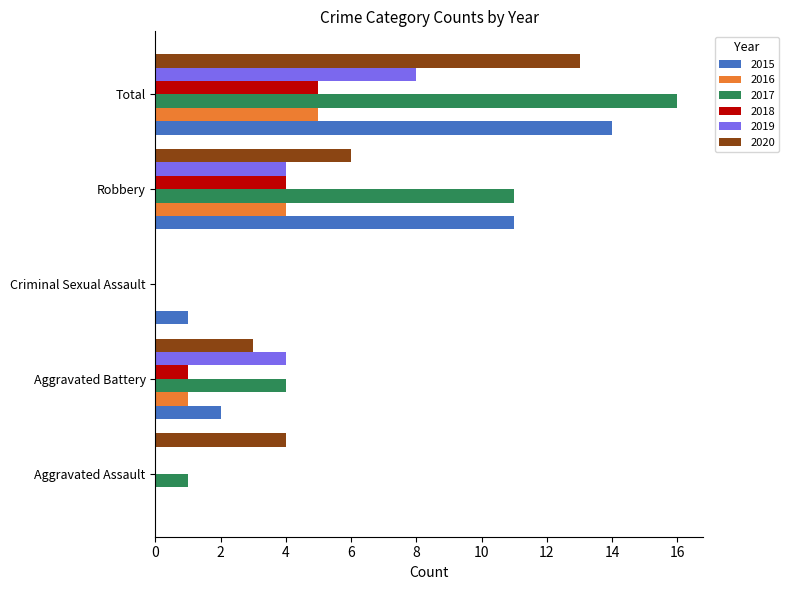

The 2020 series shows 2 at Aggravated Battery. True or false?

False